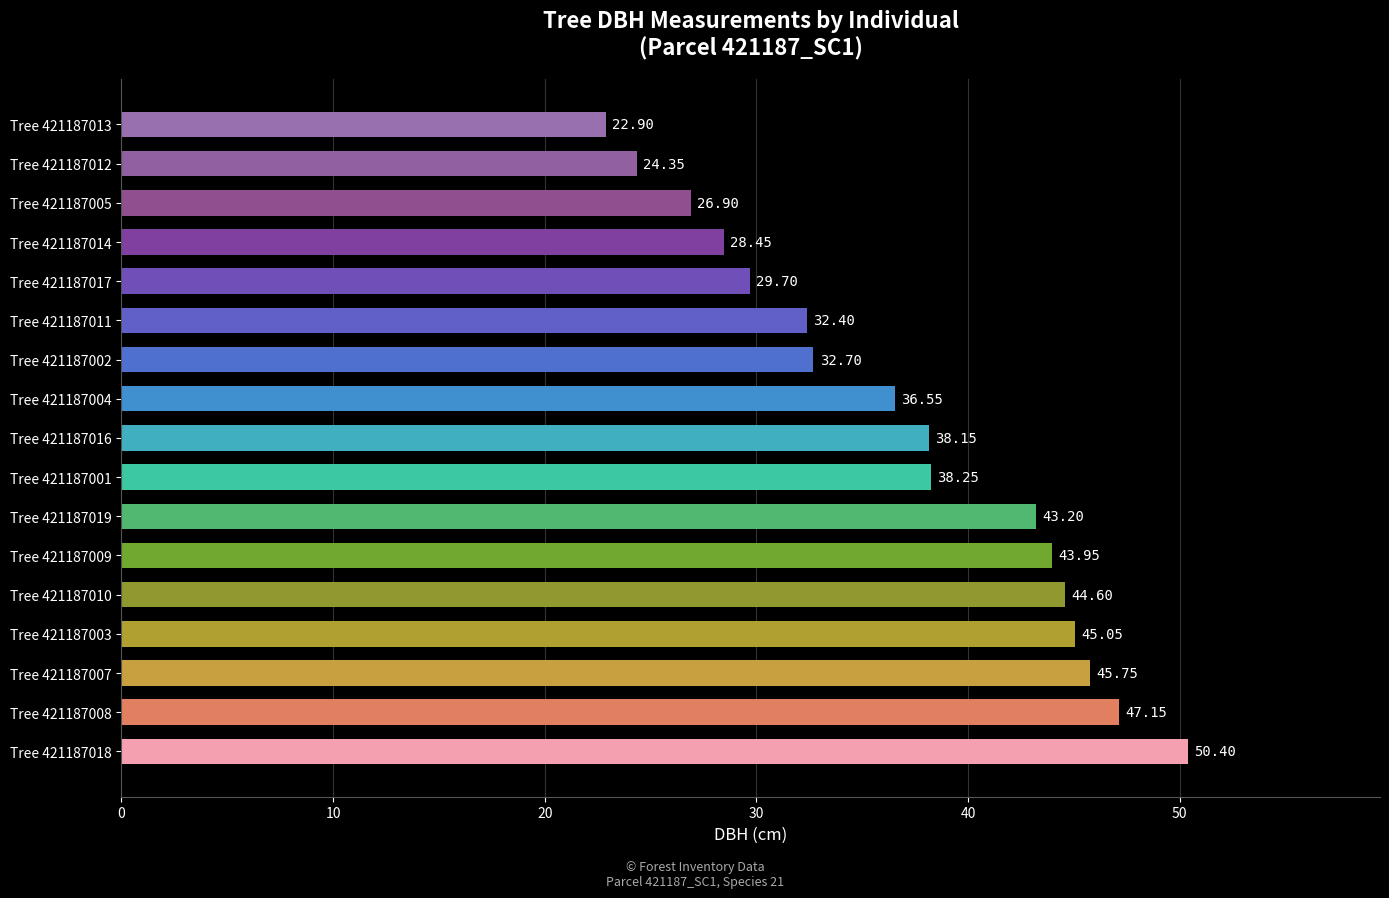

Does the chart contain any negative values?

No